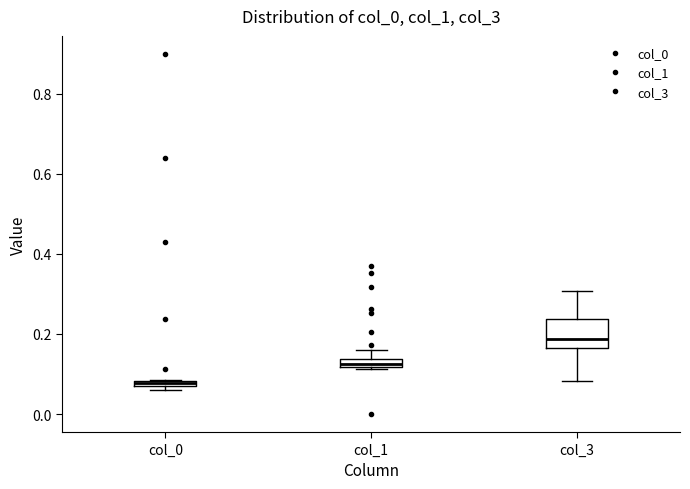

Which box's median line is the lowest?

col_0